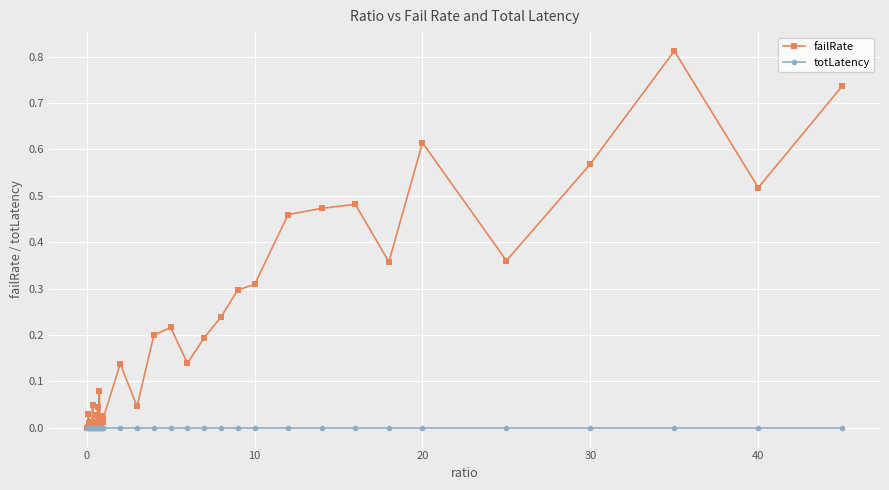

Which series has the largest total across all categories?

failRate